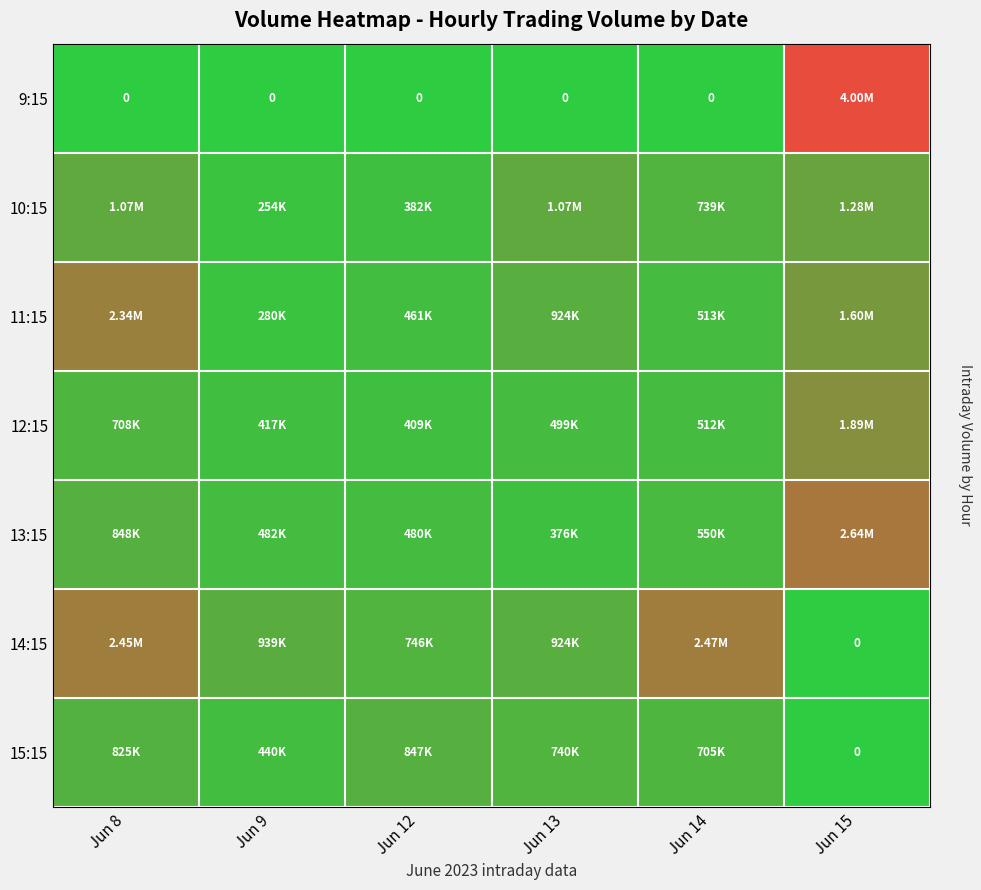

At how many categories does at least one series exceed 2350859?

3